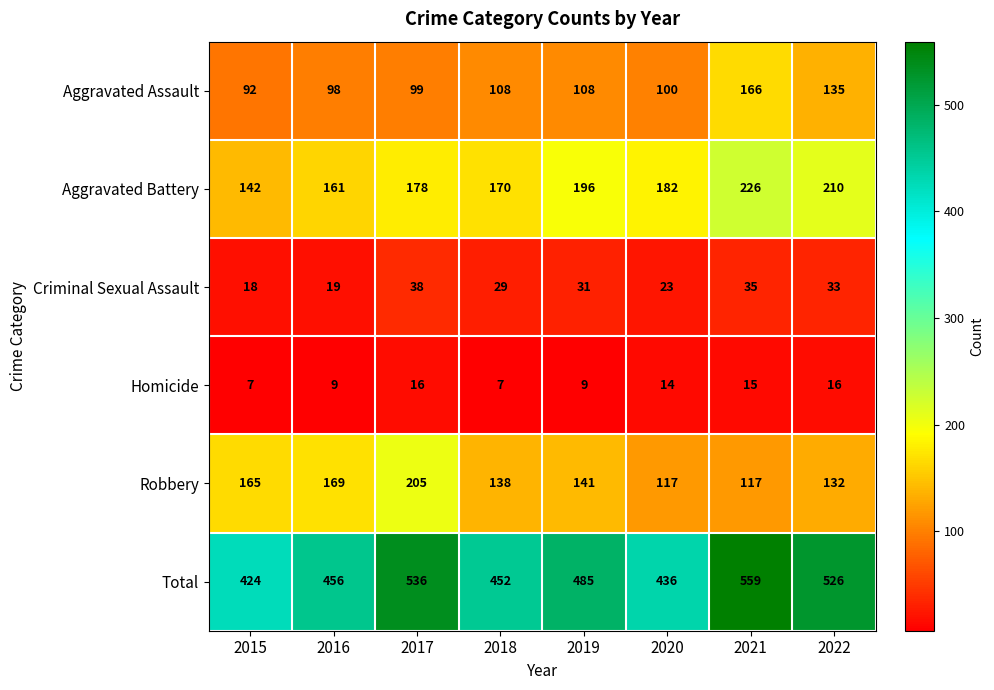

Between 2018 and 2021, which series saw the biggest shift?

Total